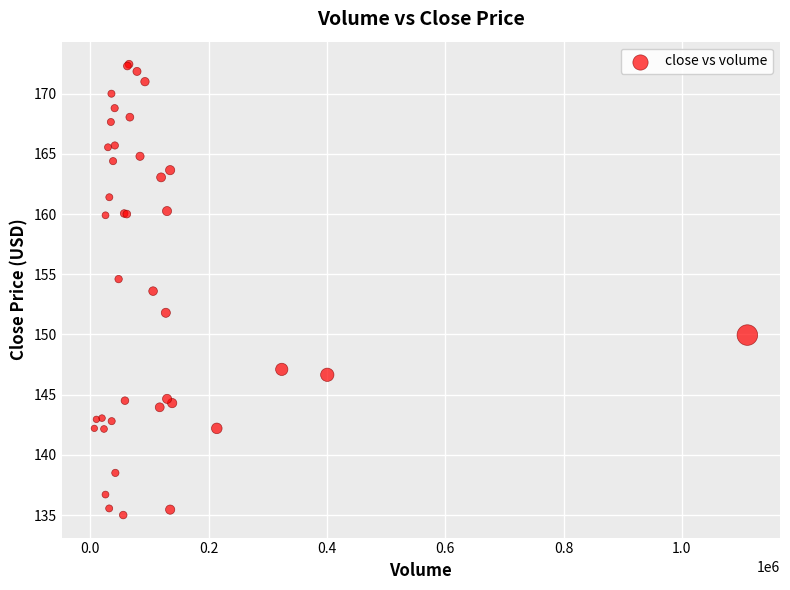

What Y value in the scatter plot is closest to 153?

153.6